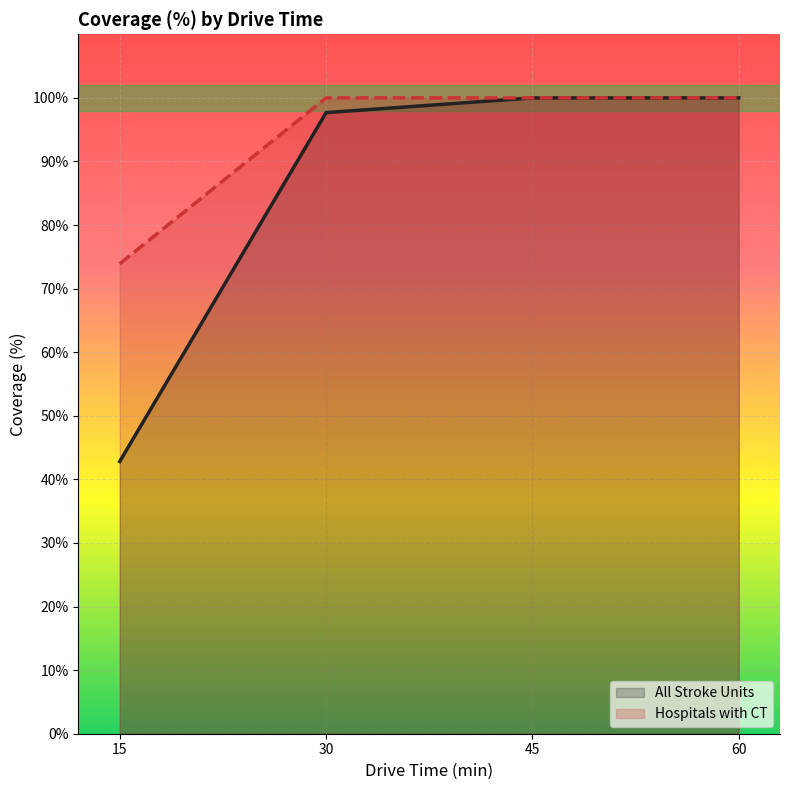

List the labels in order of Hospitals with CT value, smallest first.

15, 30, 45, 60